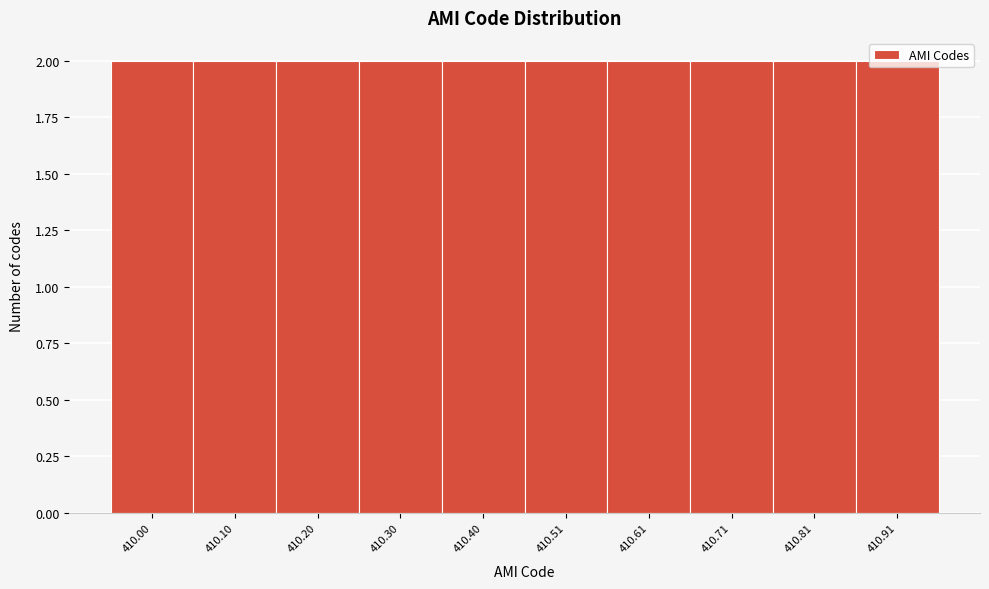

Reading left to right, list every bar in this chart as the range it spans on the x-axis followed by its height. Neither the bar edges nor the heights are printed on the chart, so give them approximately, as read against the axes.

409.96 to 410.06: 2
410.06 to 410.16: 2
410.16 to 410.26: 2
410.26 to 410.36: 2
410.36 to 410.46: 2
410.46 to 410.56: 2
410.56 to 410.66: 2
410.66 to 410.76: 2
410.76 to 410.86: 2
410.86 to 410.96: 2